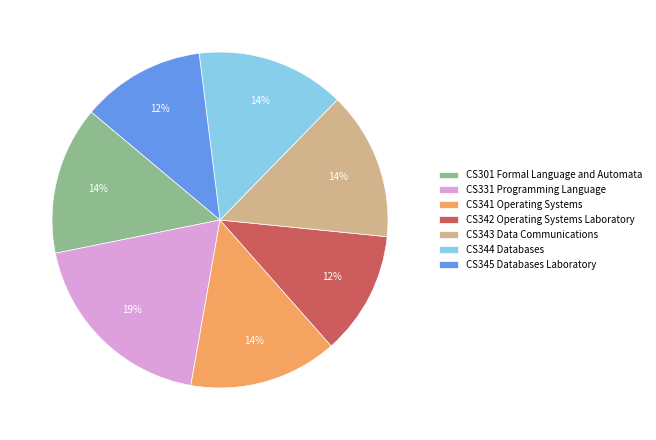

Combined, do CS341 Operating Systems and CS343 Data Communications account for over 50%?

No